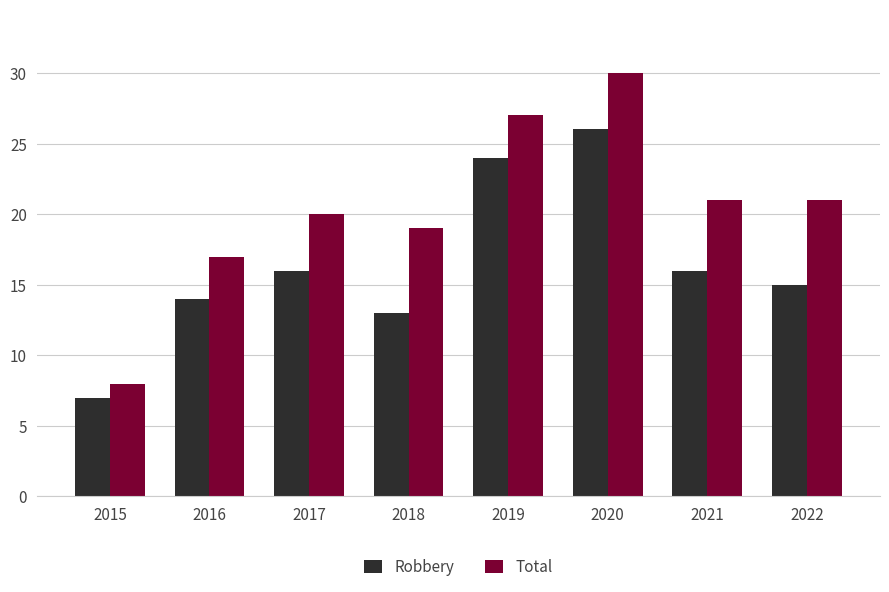

Read the Total value at 2018.

19